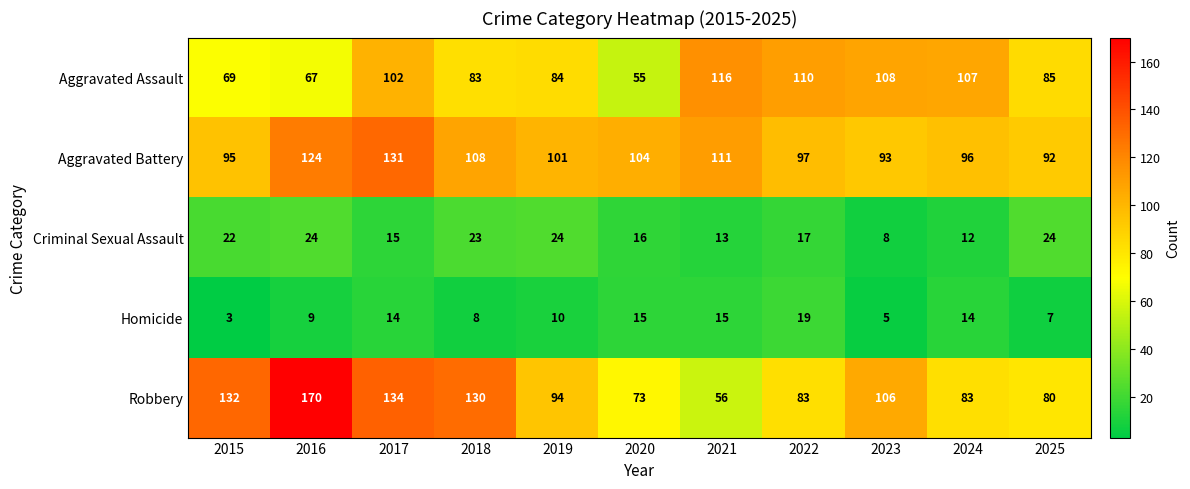

Rank the series by their maximum value, from highest to lowest.

Robbery, Aggravated Battery, Aggravated Assault, Criminal Sexual Assault, Homicide